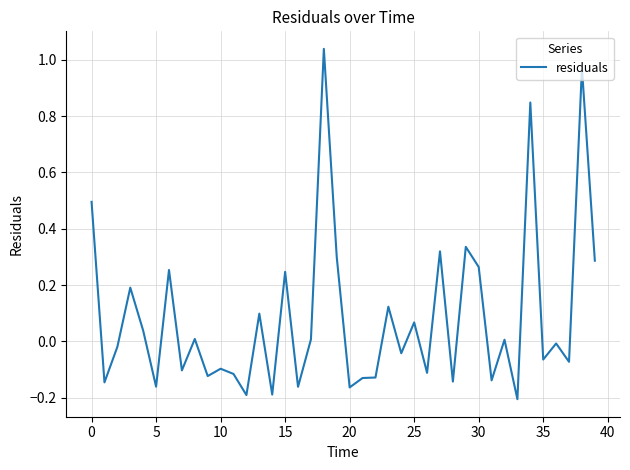

How many distinct data groups are displayed?

1